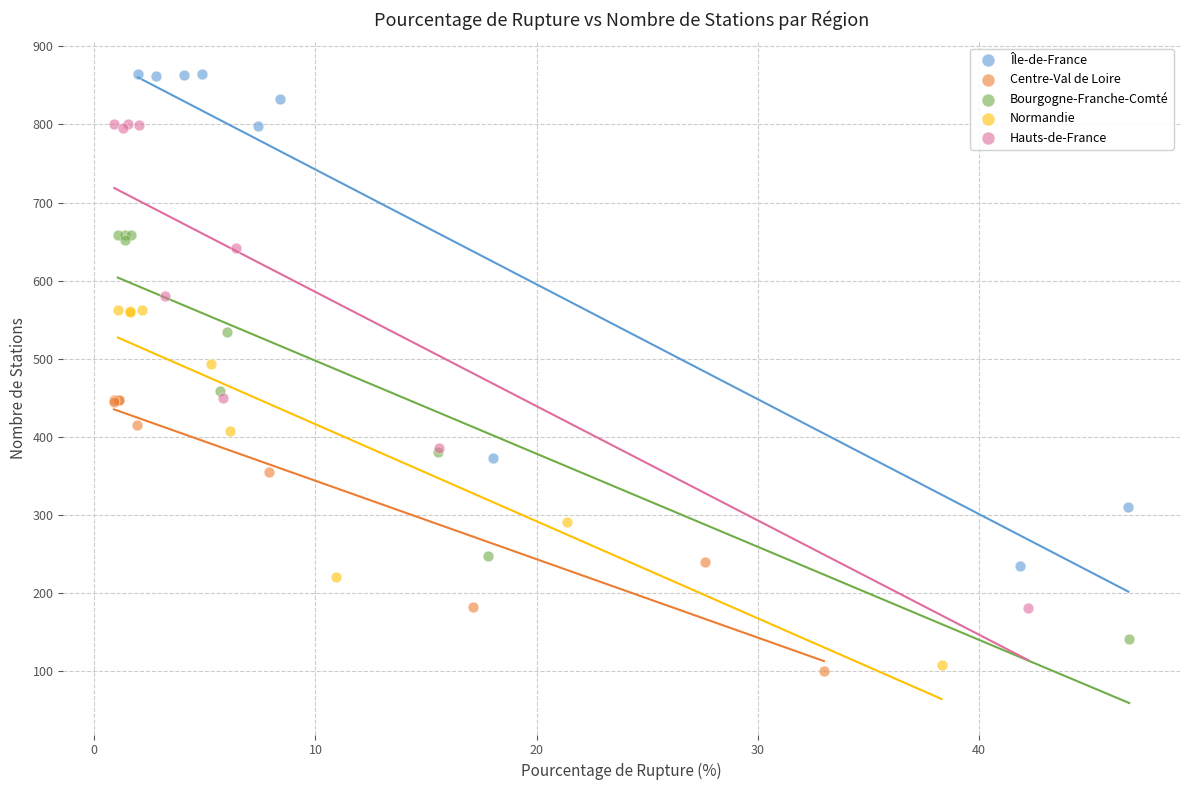

Which series reaches the maximum Y coordinate?

Île-de-France